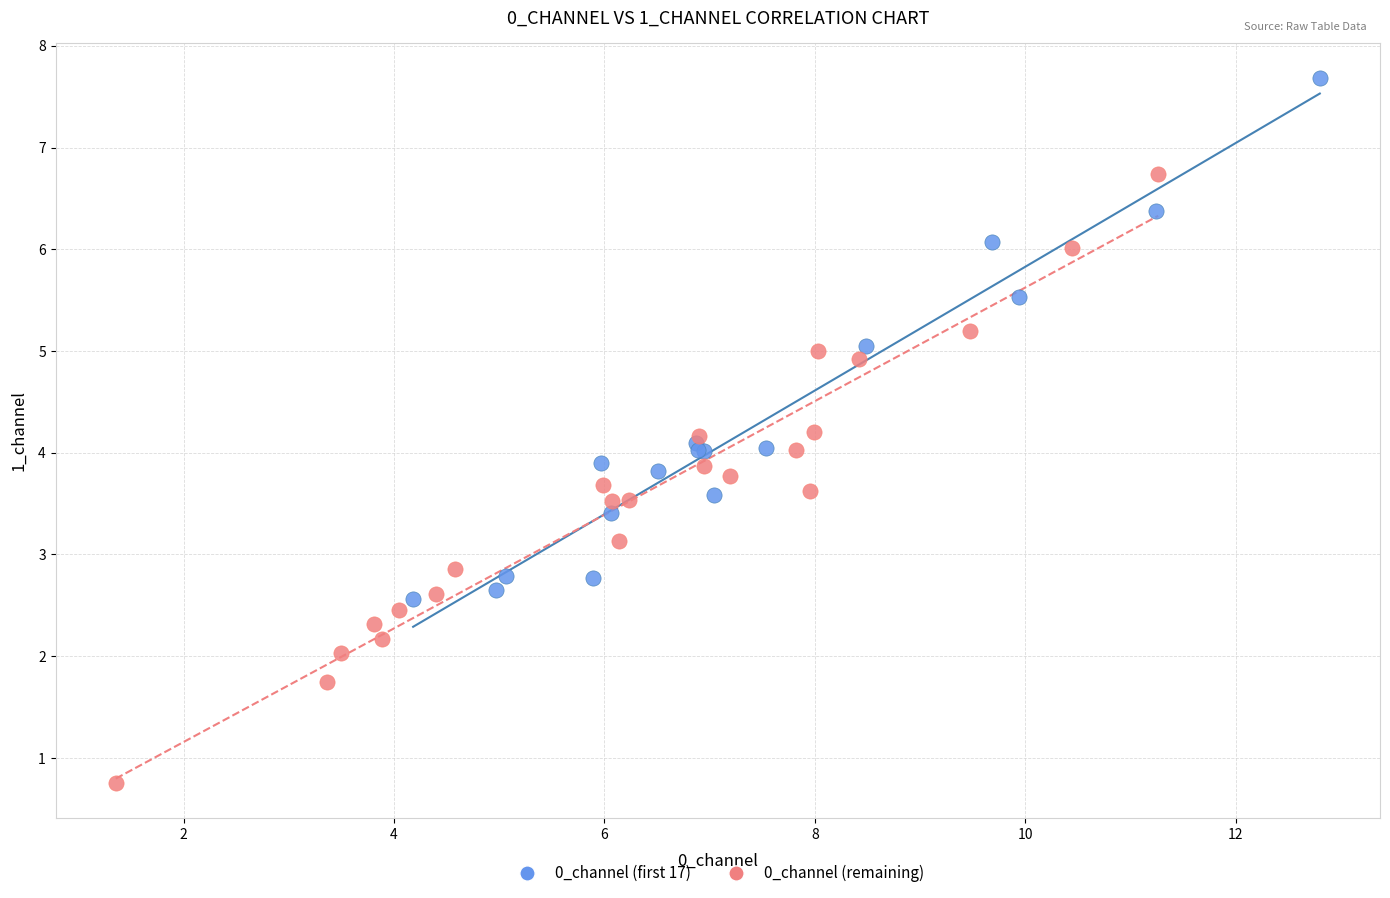

What are all the series names shown in the legend?

0_channel (first 17), 0_channel (remaining)